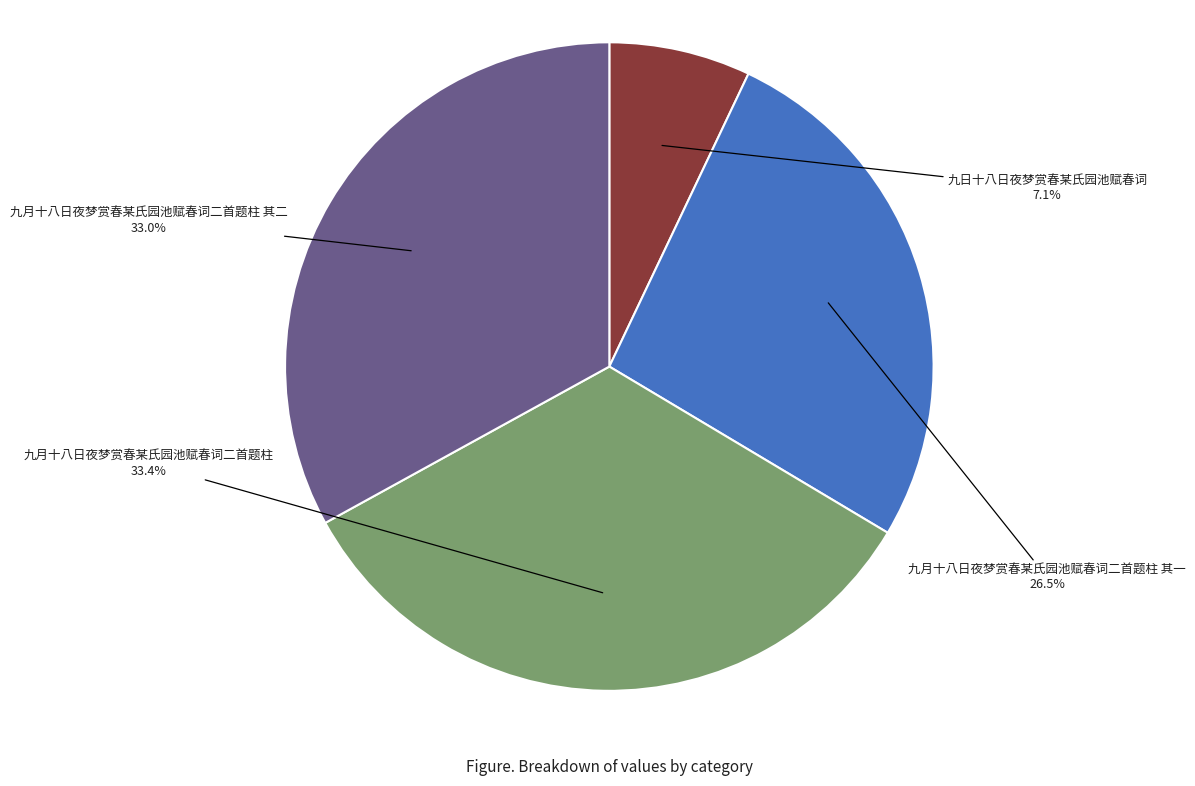

To the nearest percent, what portion does 九日十八日夜梦赏春某氏园池赋春词 represent?

7%